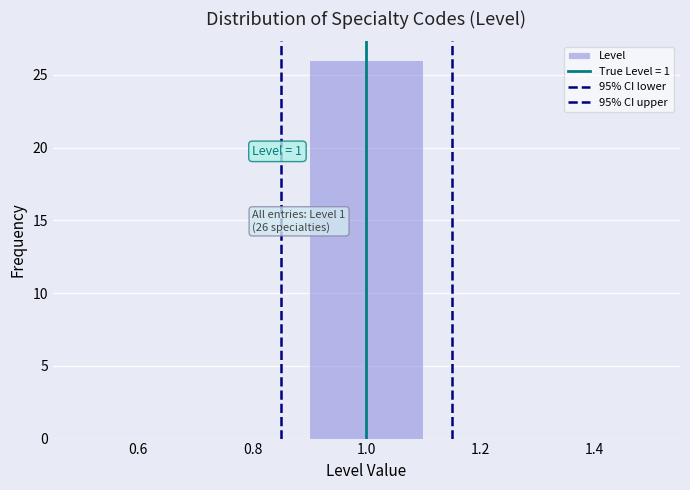

Over which range of the x-axis is the bar tallest?

0.9 to 1.1